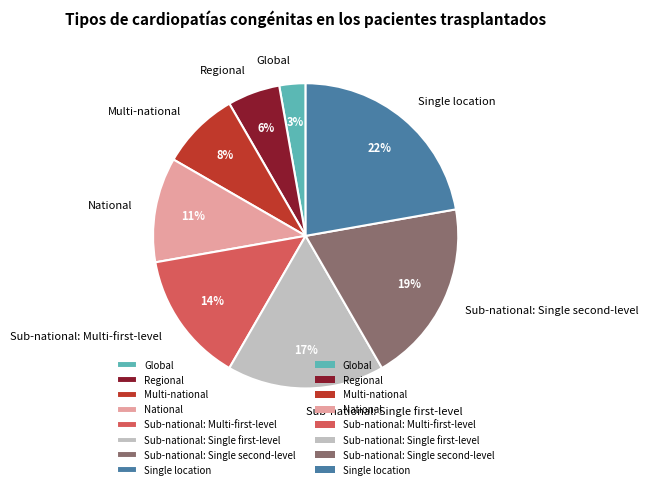

Which slice is the largest?

Single location